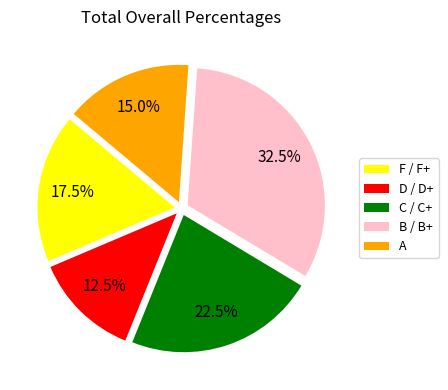

Rank the categories by value from highest to lowest.

B / B+, C / C+, F / F+, A, D / D+